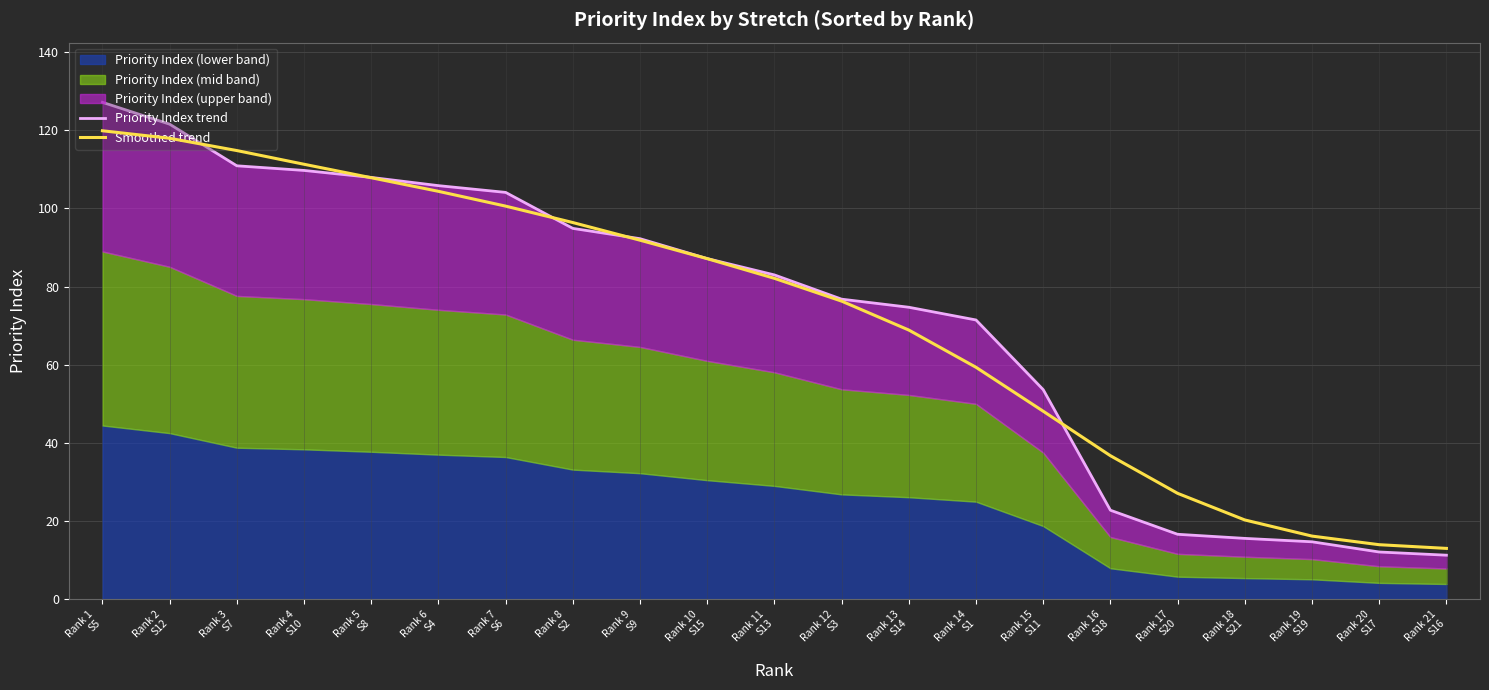

Between which two adjacent categories do Priority Index trend and Smoothed trend first intersect?

Rank 2
S12 and Rank 3
S7